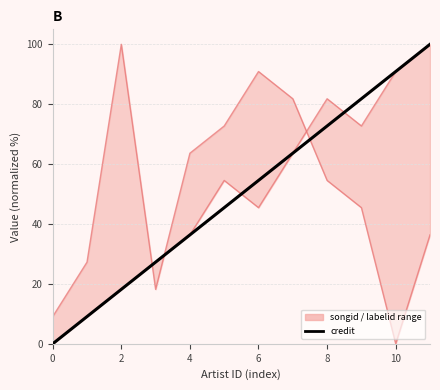

Reading left to right, transcribe all the data shown in this chart.

songid (envelope): 0.0	9.1	18.2	27.3	36.4	54.5	45.5	63.6	81.8	72.7	90.9	100.0
labelid (envelope): 9.1	27.3	100.0	18.2	63.6	72.7	90.9	81.8	54.5	45.5	0.0	36.4
credit: 0.0	9.1	18.2	27.3	36.4	45.5	54.5	63.6	72.7	81.8	90.9	100.0